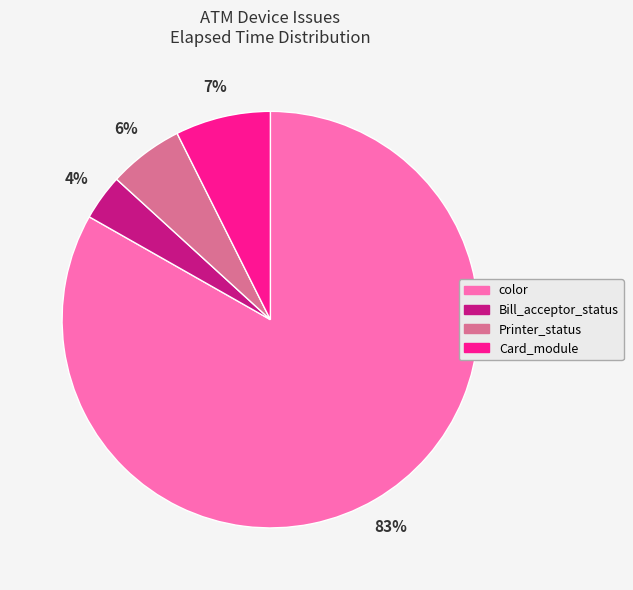

Which category has the smallest portion of the pie?

Bill_acceptor_status